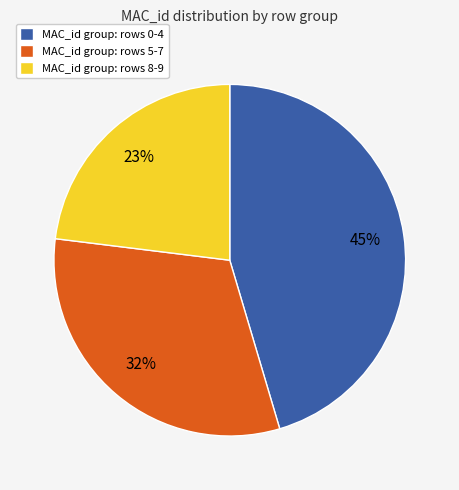

To the nearest percent, what is the difference between the MAC_id group: rows 5-7 and MAC_id group: rows 8-9 slice percentages?

9%